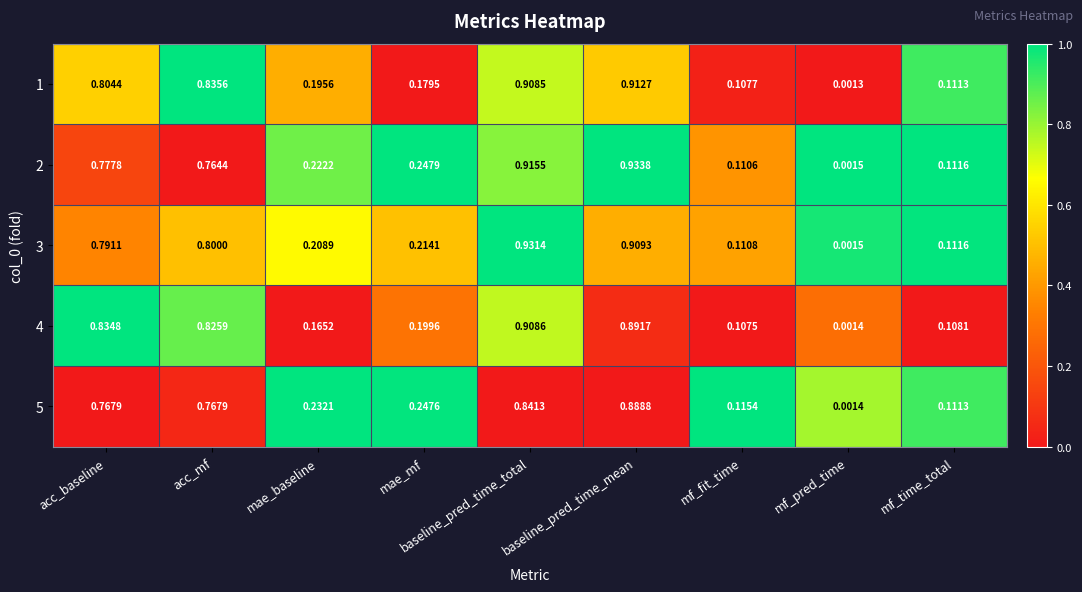

Is the value of 2 at mf_fit_time greater than the value of 4 at baseline_pred_time_total?

No